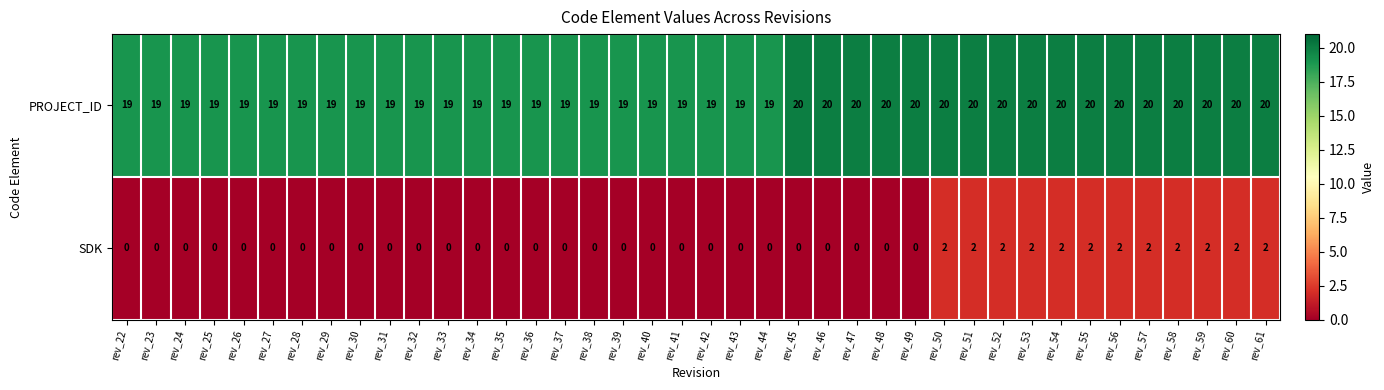

Rank the series by their average value, from lowest to highest.

SDK, PROJECT_ID